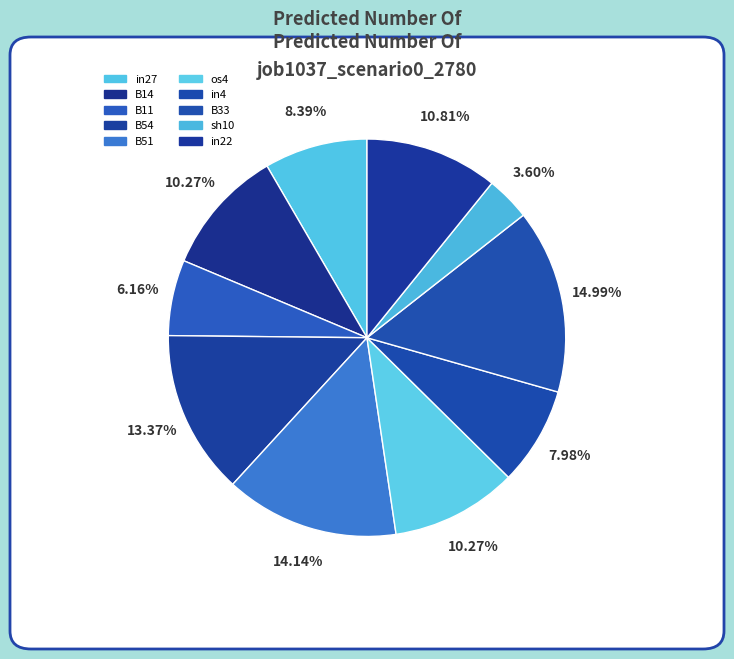

How many slices are in this pie chart?

10